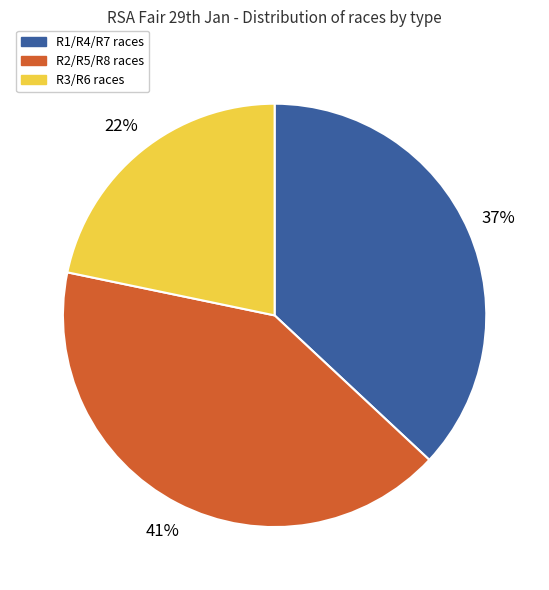

Does any single category account for the majority?

No